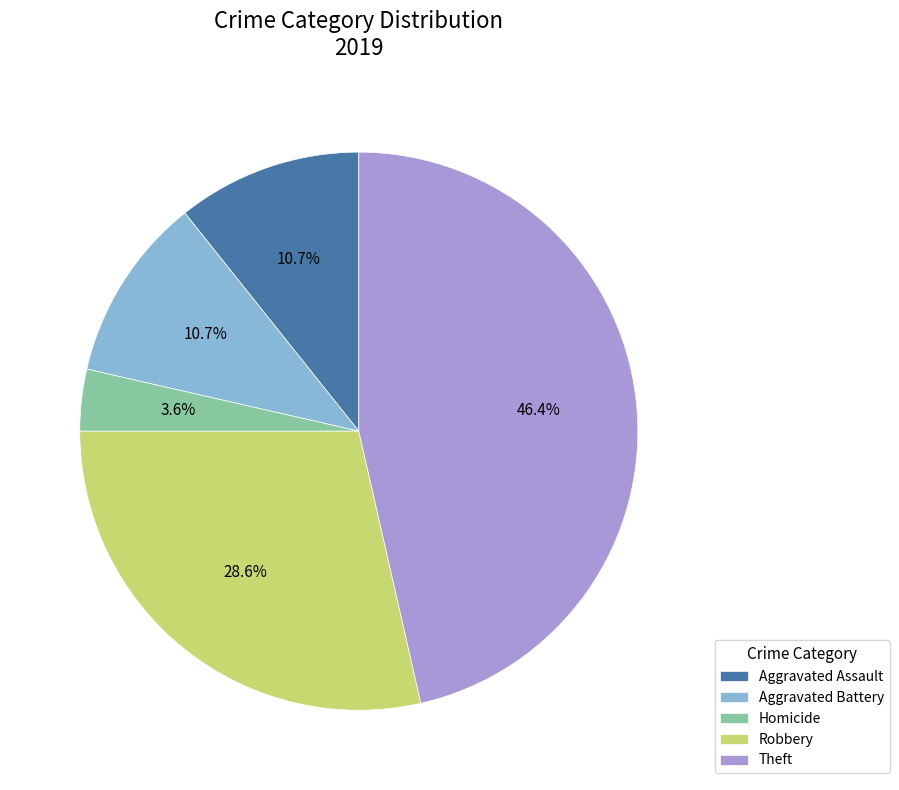

Is it true that Homicide is 4% of the pie?

True